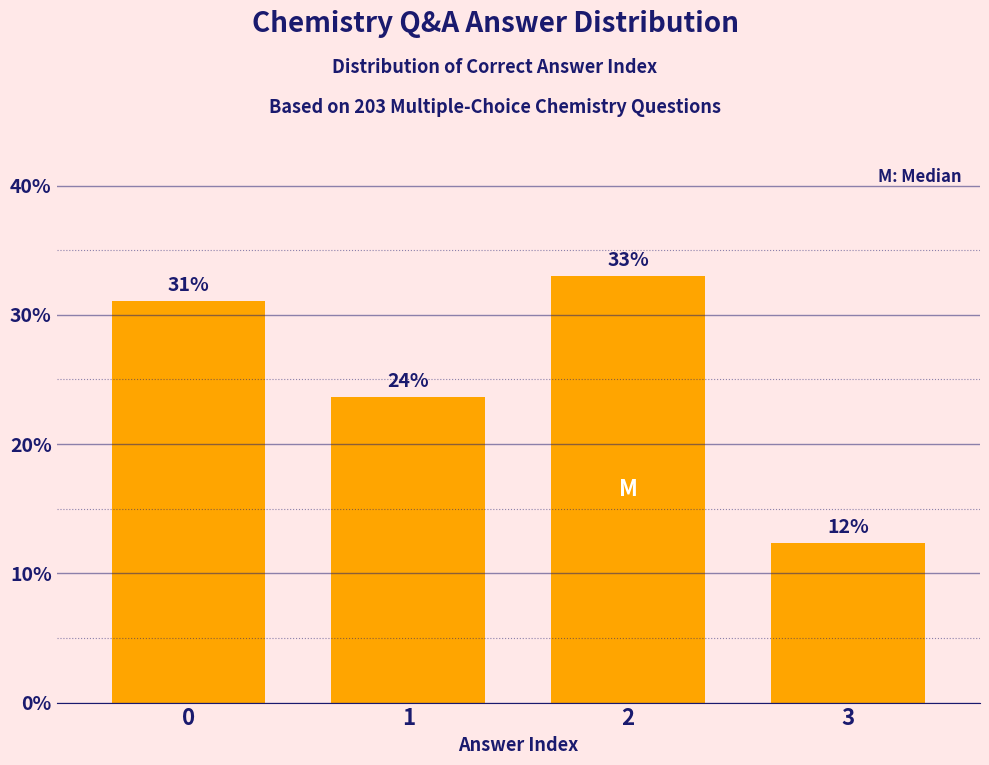

Rank the categories by value from lowest to highest.

3, 1, 0, 2